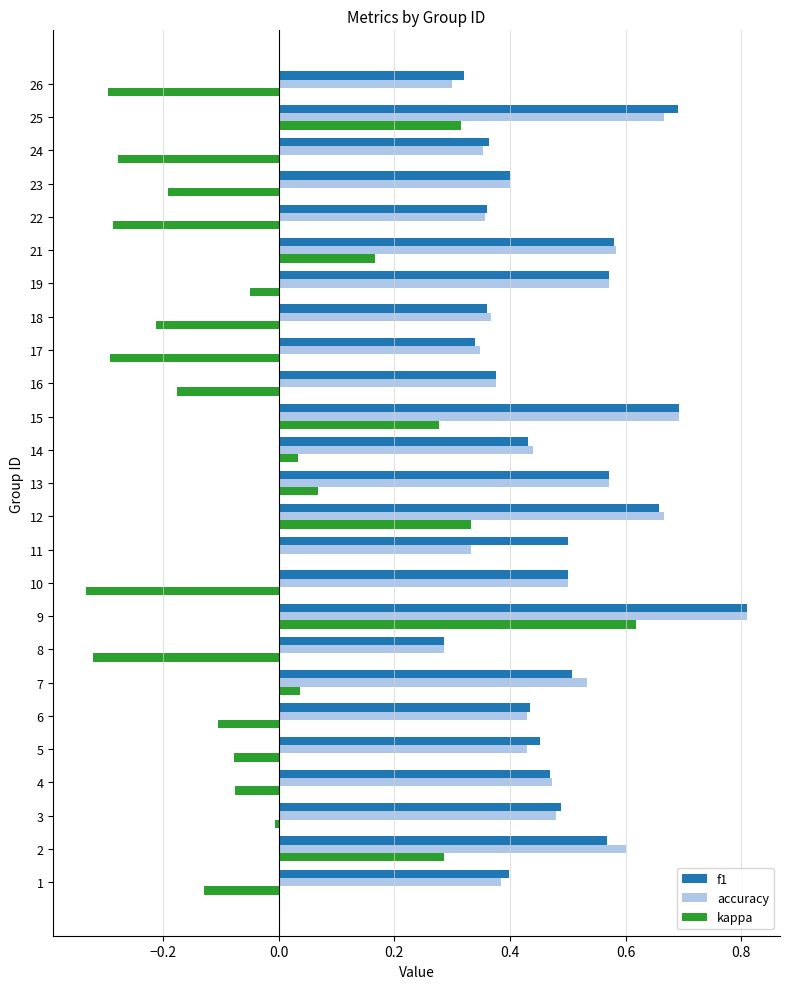

At which category is the sum across all series the highest?

9